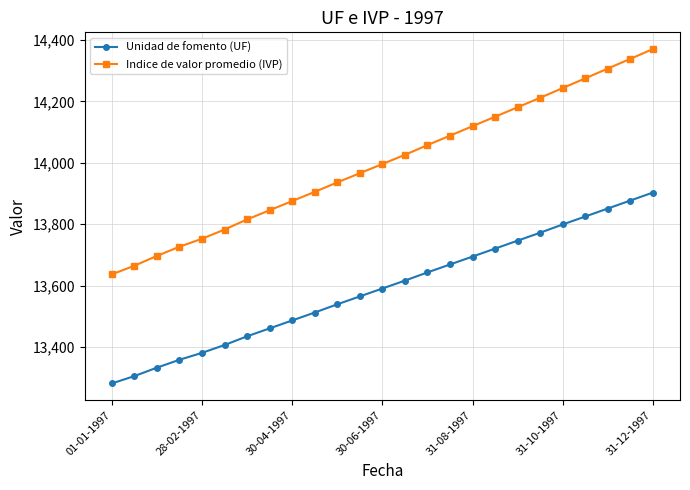

Which series has the largest range (max minus min)?

Indice de valor promedio (IVP)